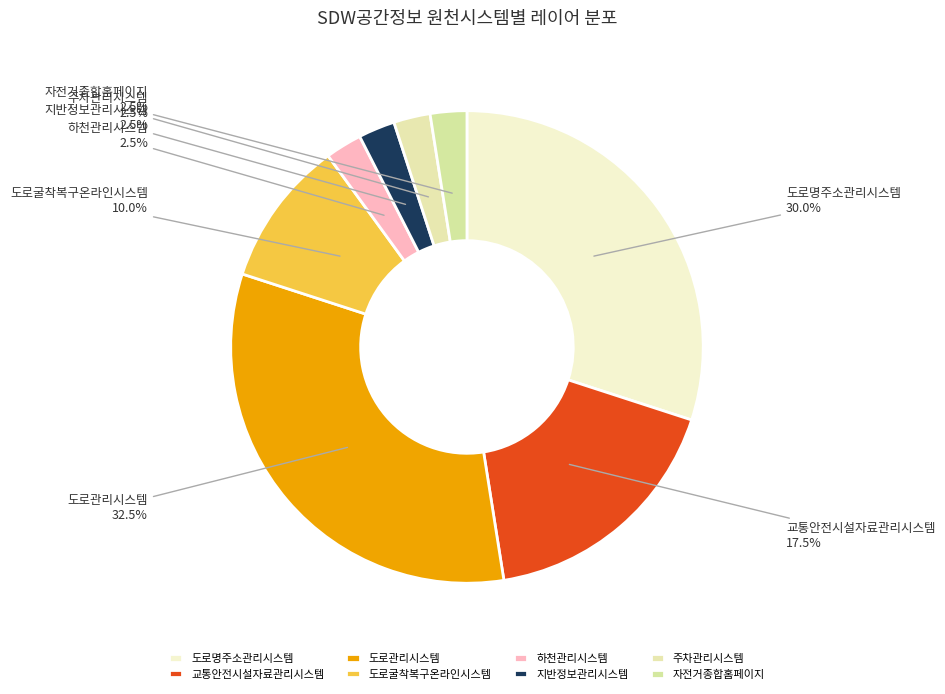

What percentage is the 도로명주소관리시스템 slice, to the nearest percent?

30%